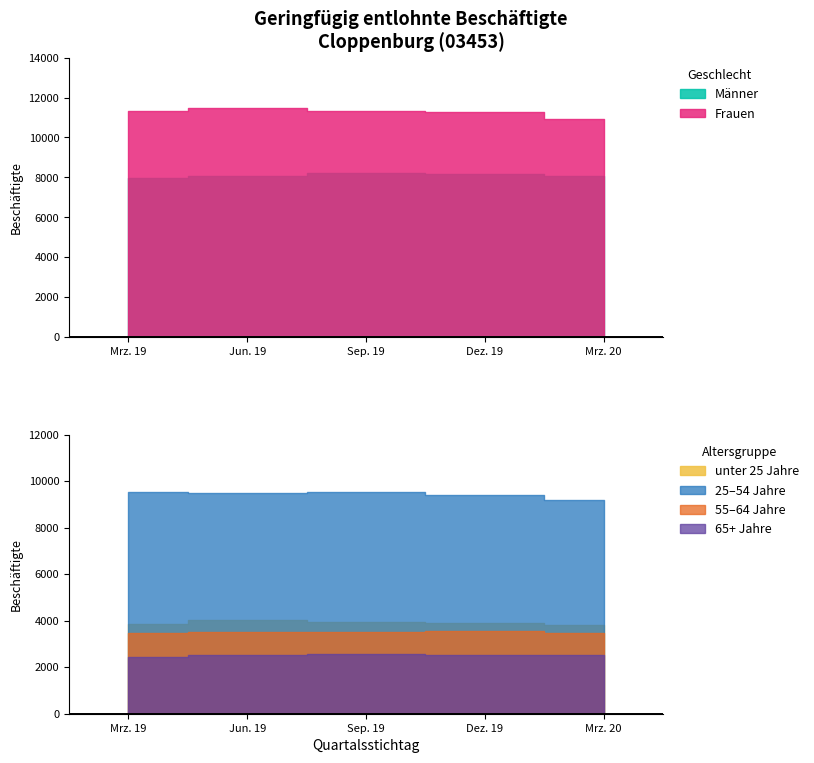

Is the value of Jun. 19 at 2 greater than the value of Dez. 19 at 2?

Yes